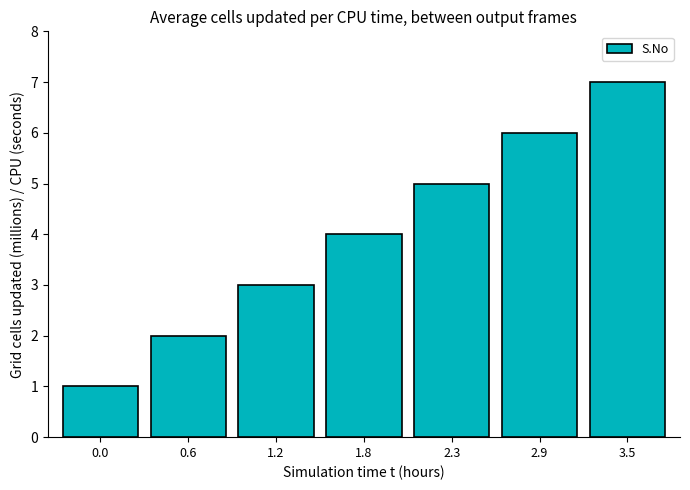

Which category has the highest value across all series?

3.5